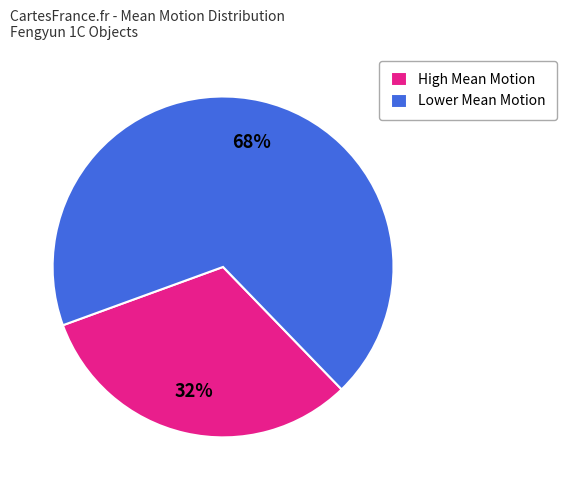

Rank the categories by value from highest to lowest.

Lower Mean Motion, High Mean Motion